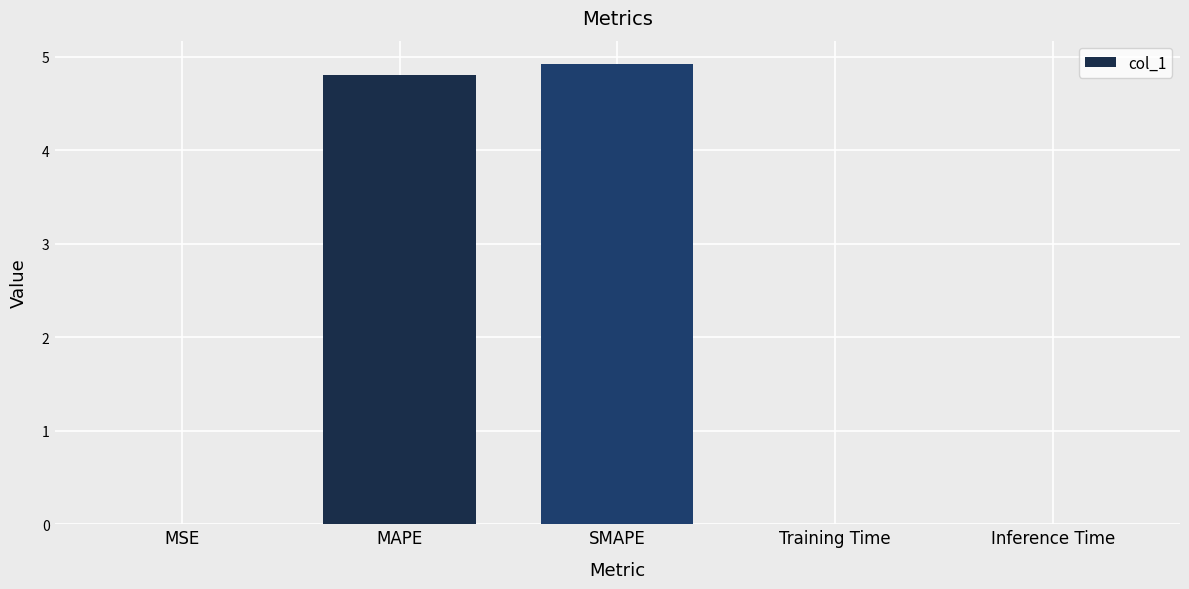

What is the approximate value at MAPE?

4.8